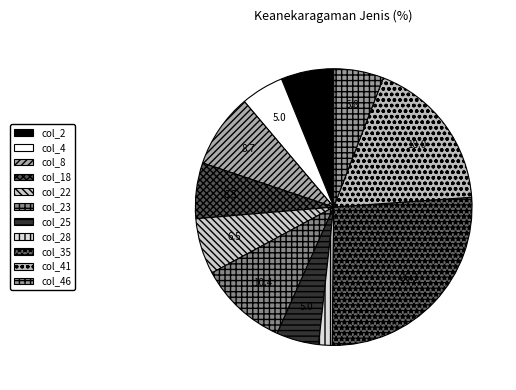

How many segments does this pie chart have?

11